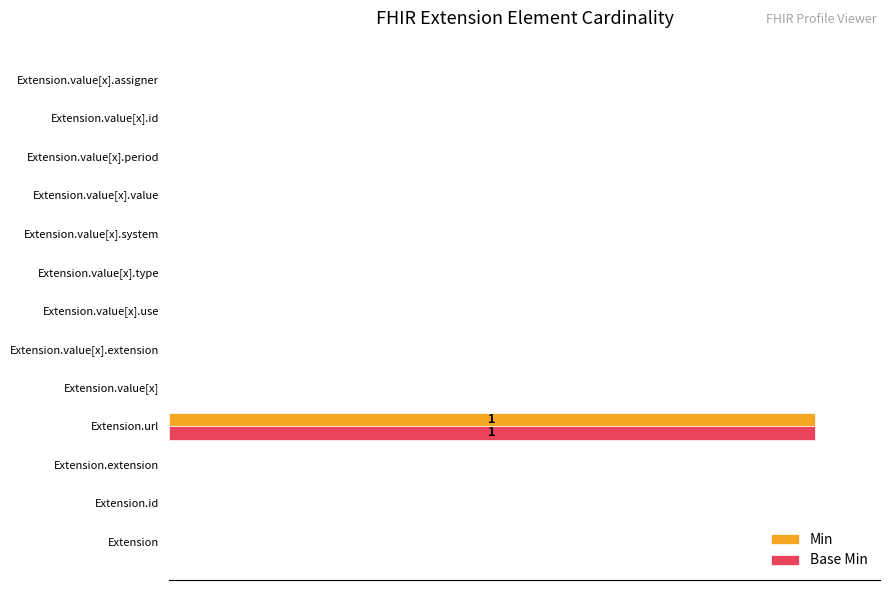

What are all the series names shown in the legend?

Min, Base Min